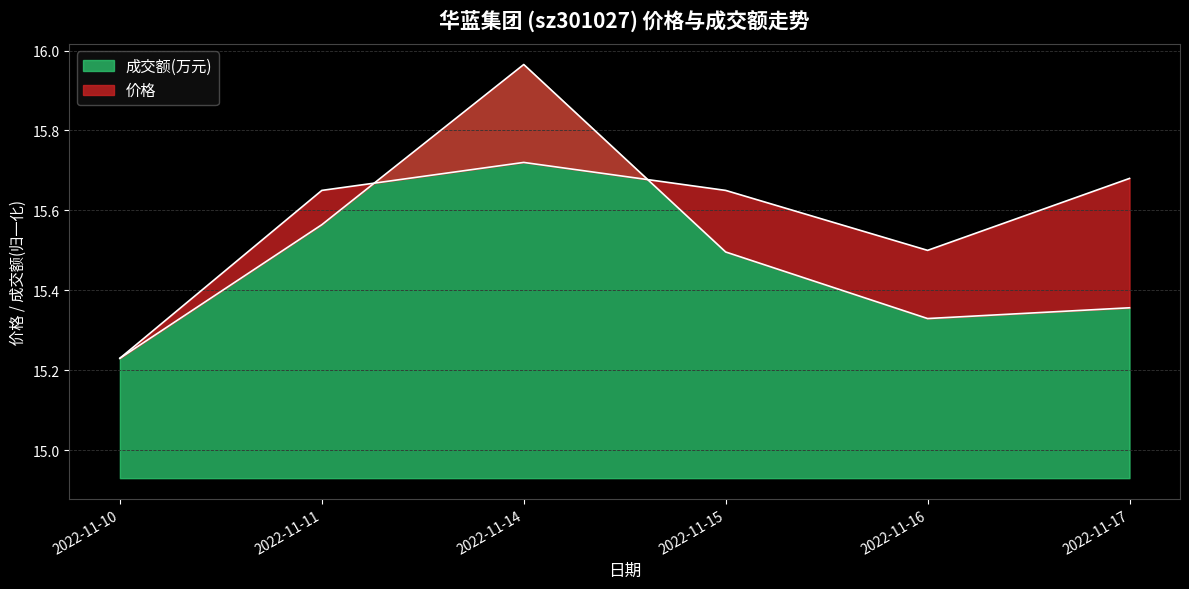

At which label is 成交额(万元) closest to 15?

2022-11-10